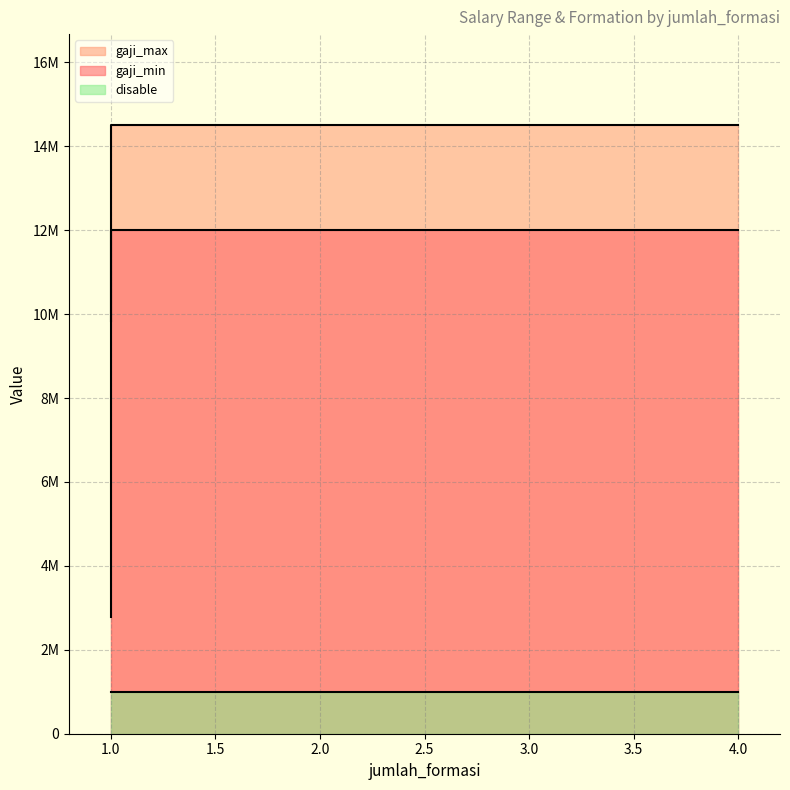

Which category has the highest value in the gaji_max series?

1